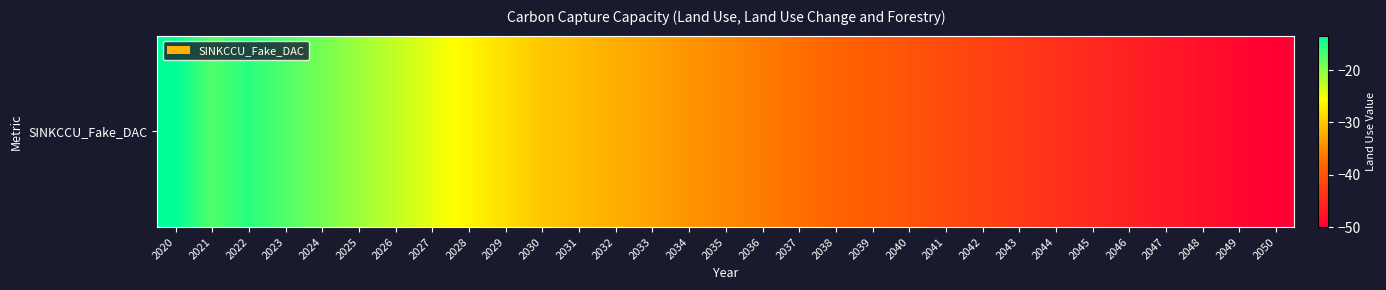

List the labels in order of value, largest first.

2020, 2022, 2023, 2021, 2024, 2025, 2026, 2027, 2028, 2029, 2030, 2031, 2032, 2033, 2034, 2035, 2036, 2037, 2038, 2039, 2040, 2041, 2042, 2043, 2044, 2045, 2046, 2047, 2048, 2049, 2050